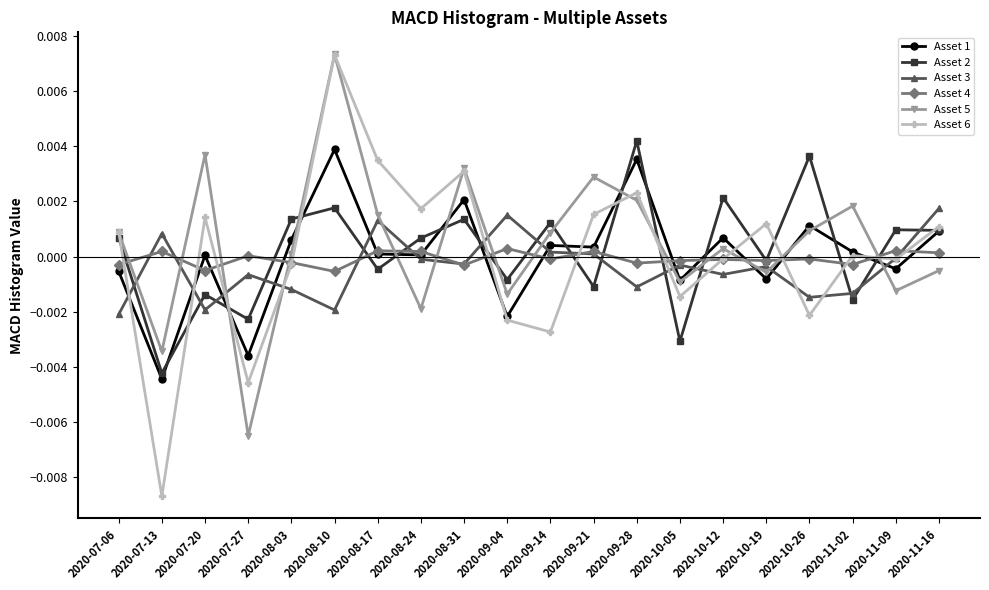

Is the value of Asset 2 at 2020-10-26 greater than the value of Asset 3 at 2020-08-31?

Yes